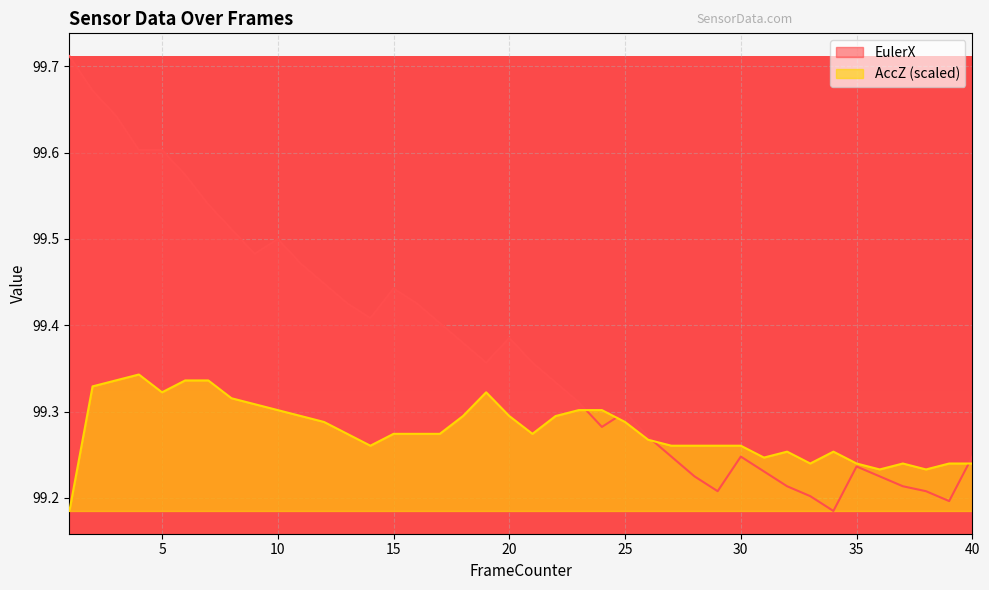

Which series has the largest range (max minus min)?

EulerX